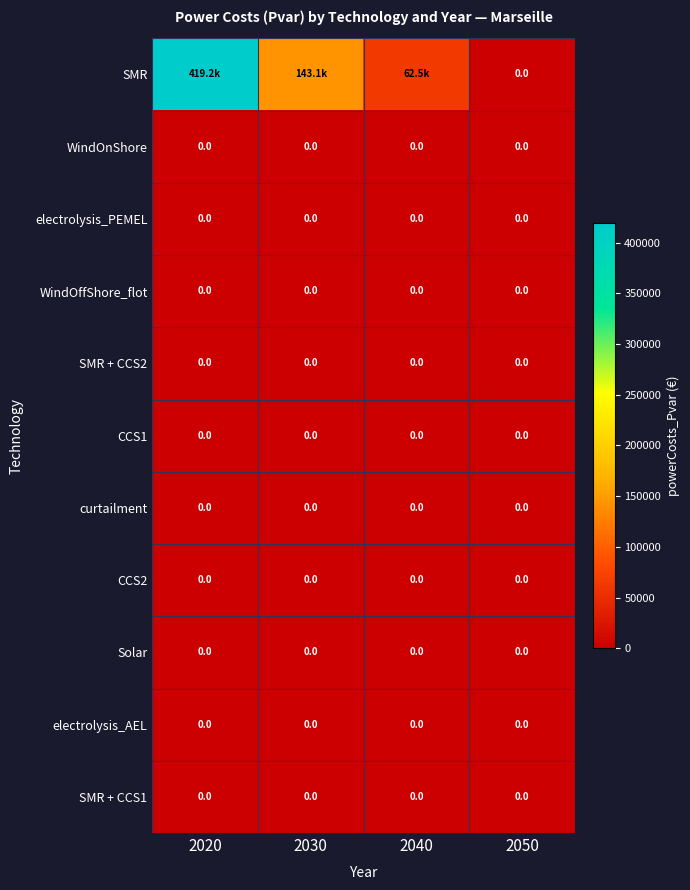

Which label corresponds to the largest value in the chart?

2020